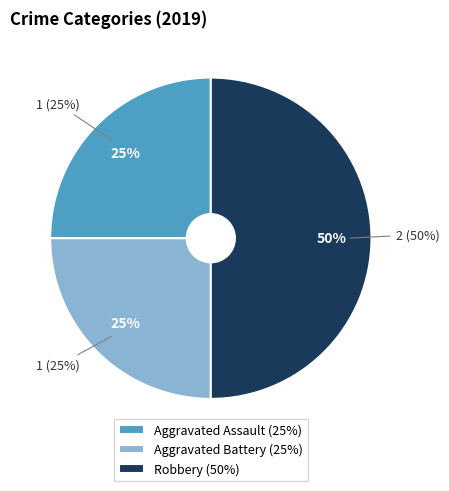

Does any single category account for the majority?

No